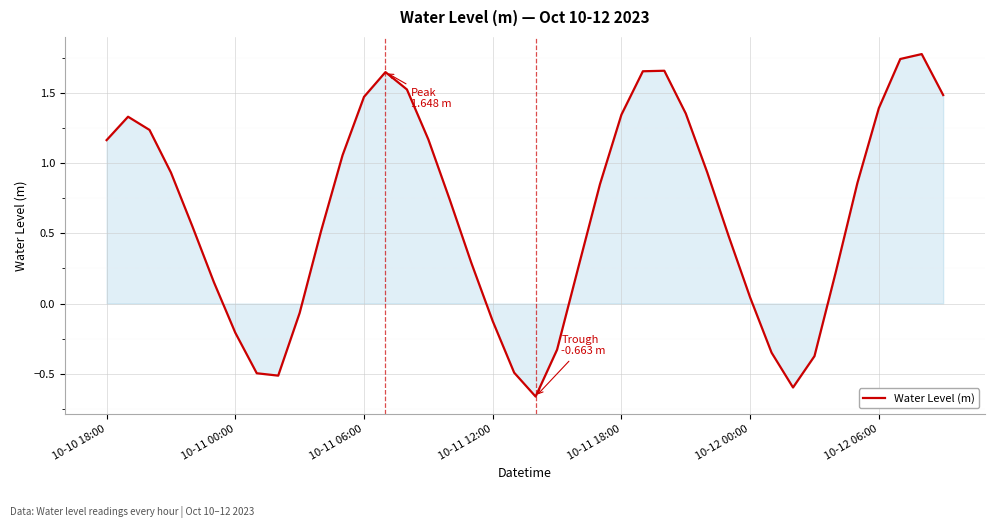

What is the maximum value shown in the chart?

1.8